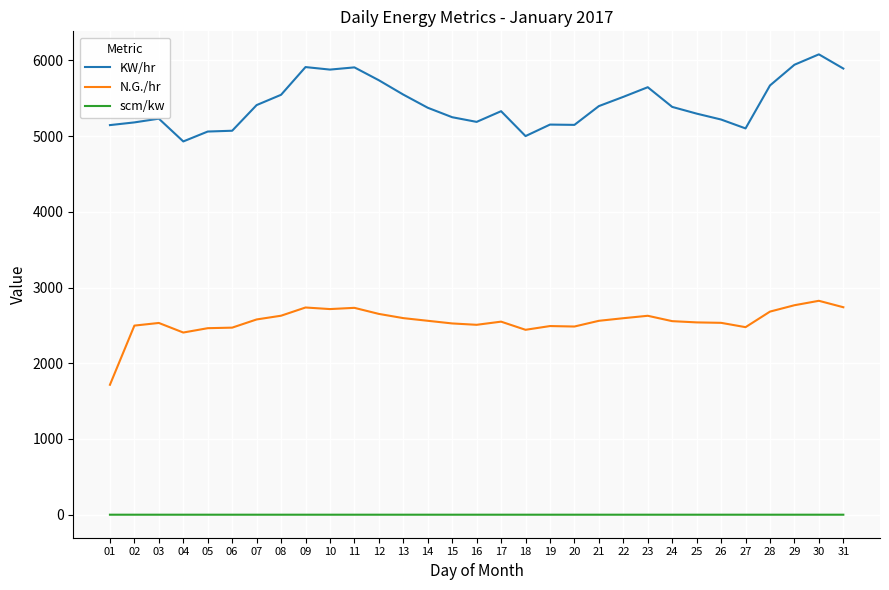

How many values in the KW/hr series exceed 5374?

16